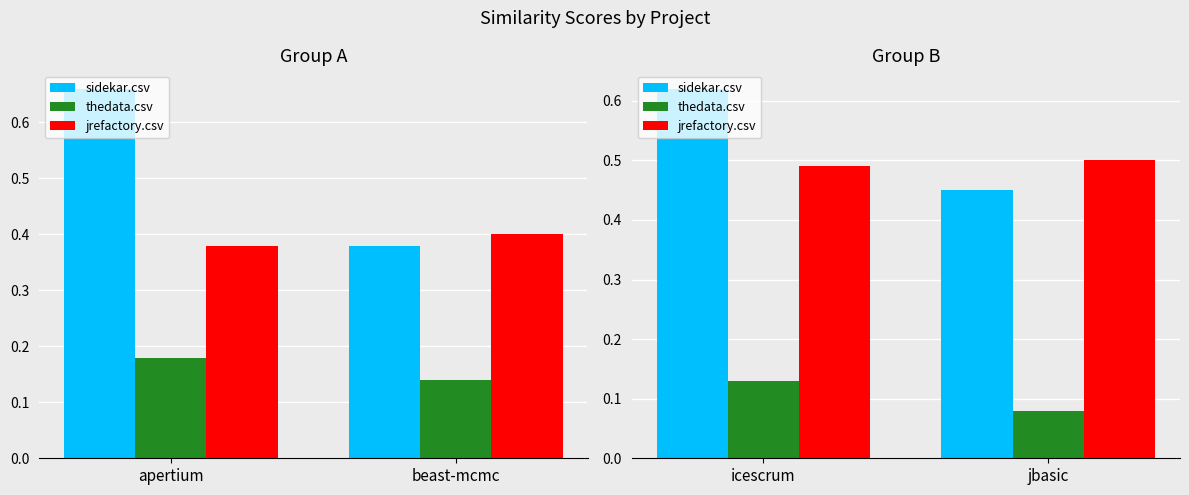

What are all the series names shown in the legend?

sidekar.csv, thedata.csv, jrefactory.csv